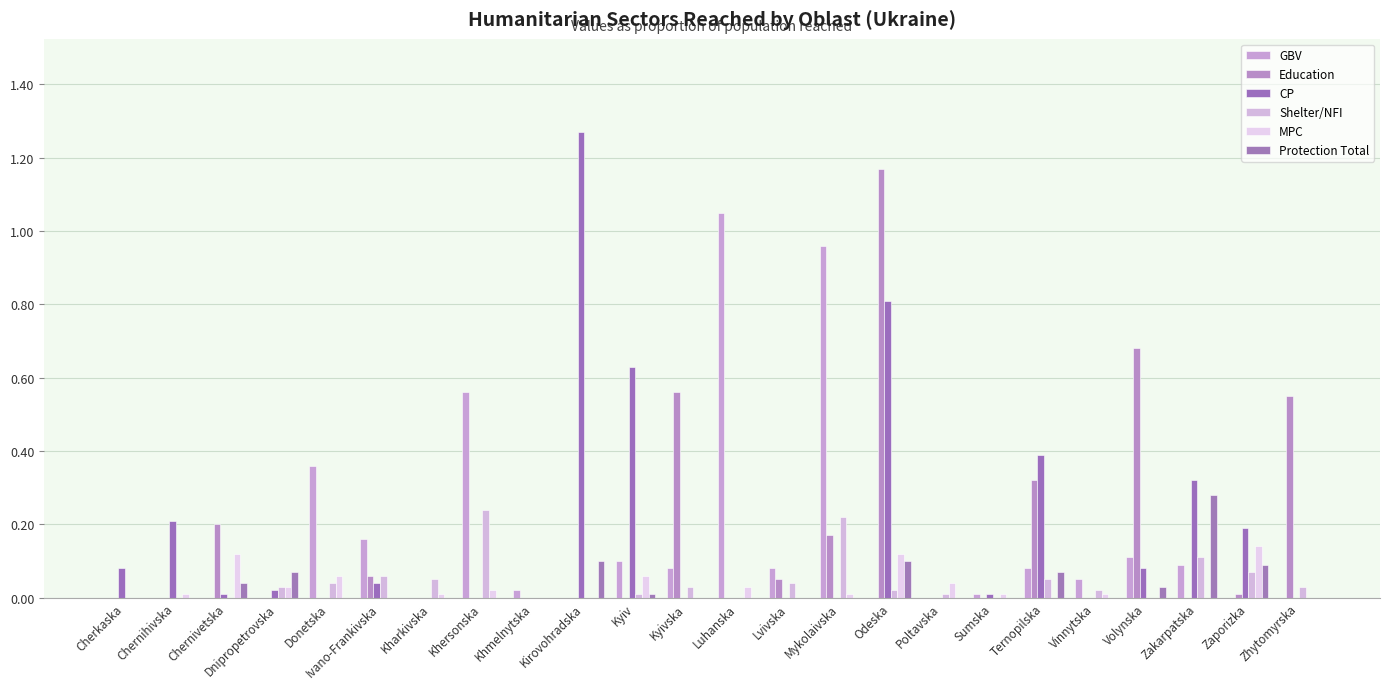

What are all the series names shown in the legend?

GBV, Education, CP, Shelter/NFI, MPC, Protection Total